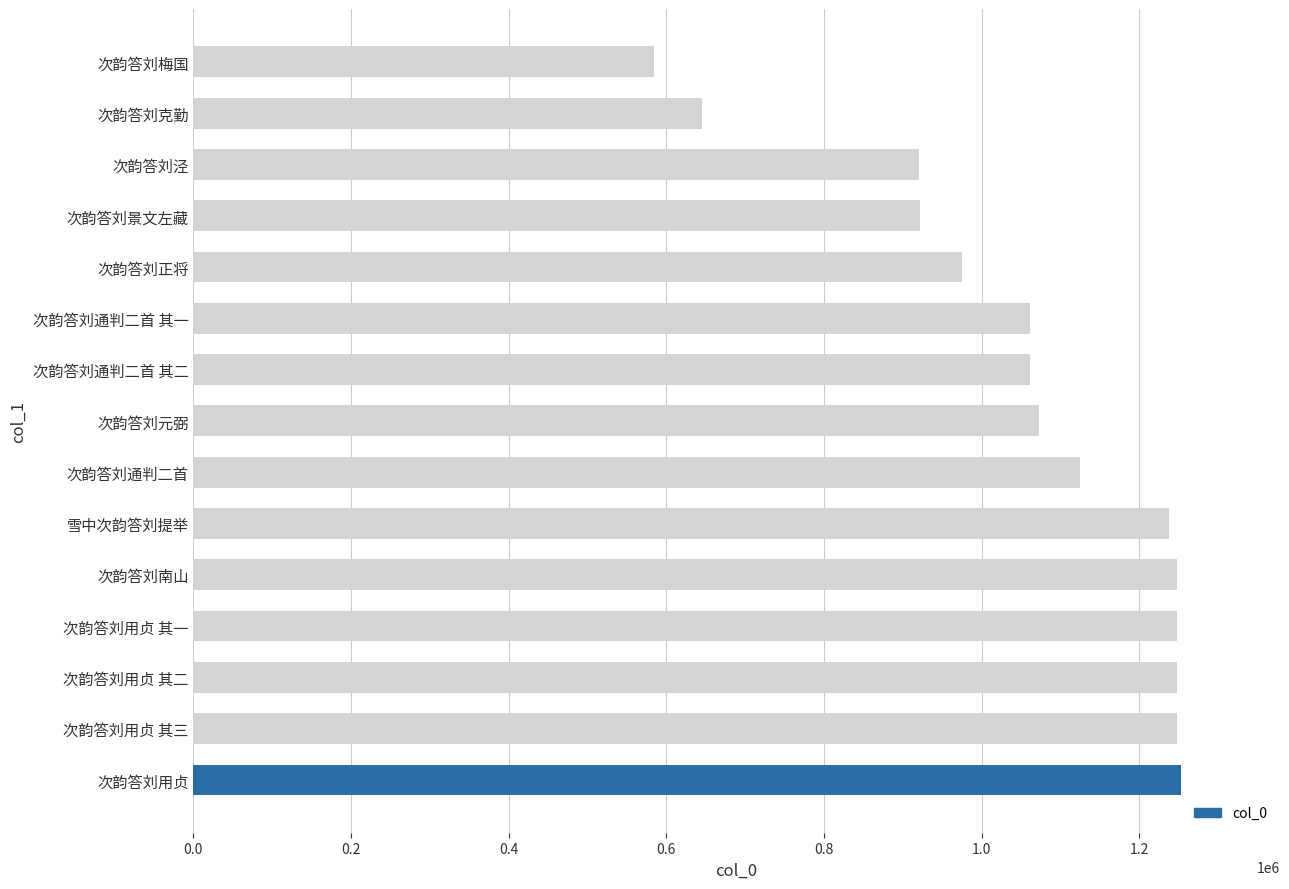

What is the minimum value shown in the chart?

584348